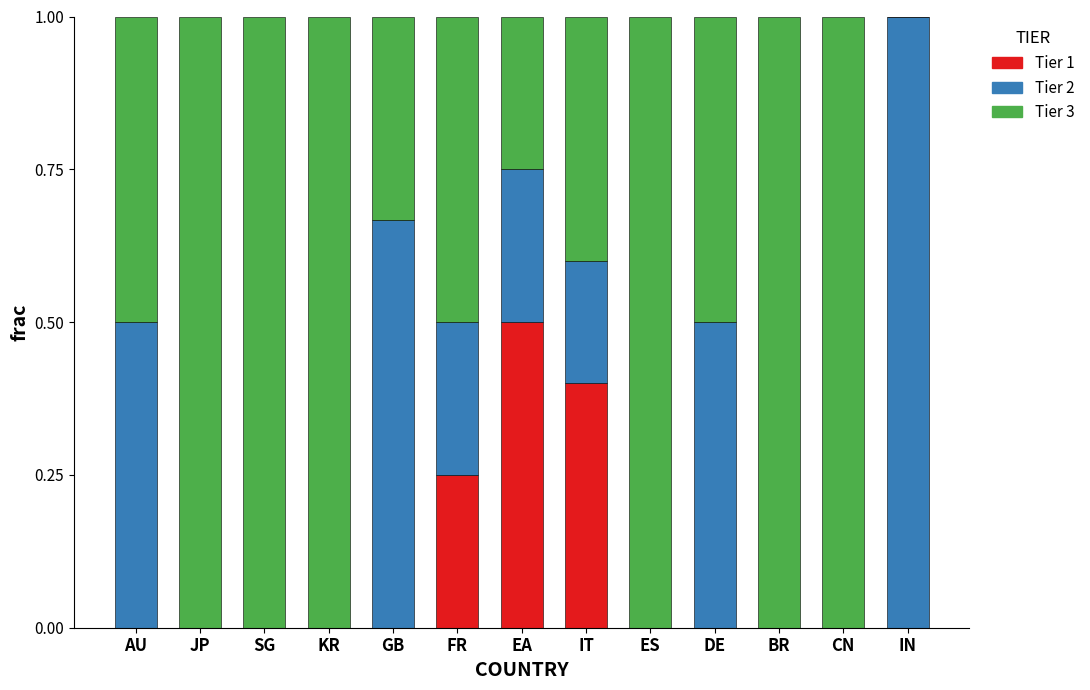

Are the bars horizontal?

No